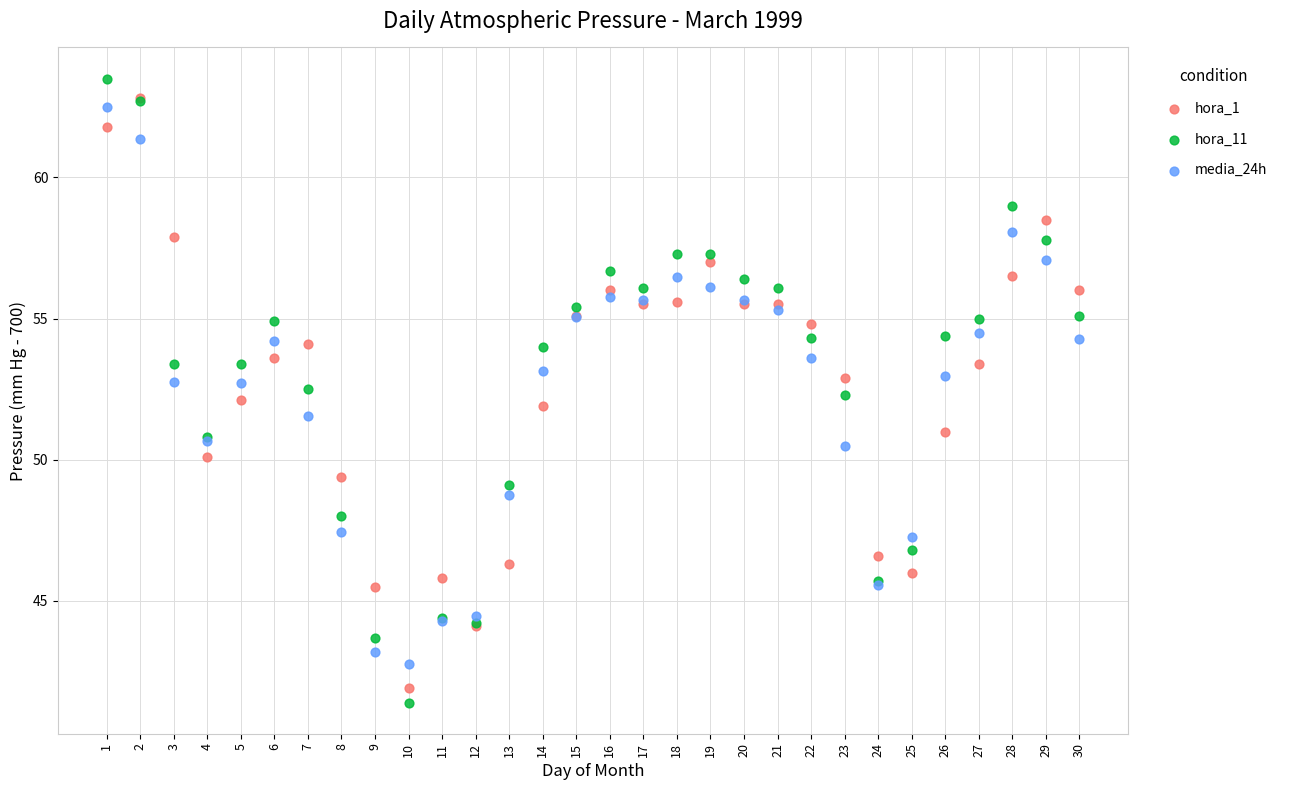

What are all the series names shown in the legend?

hora_1, hora_11, media_24h